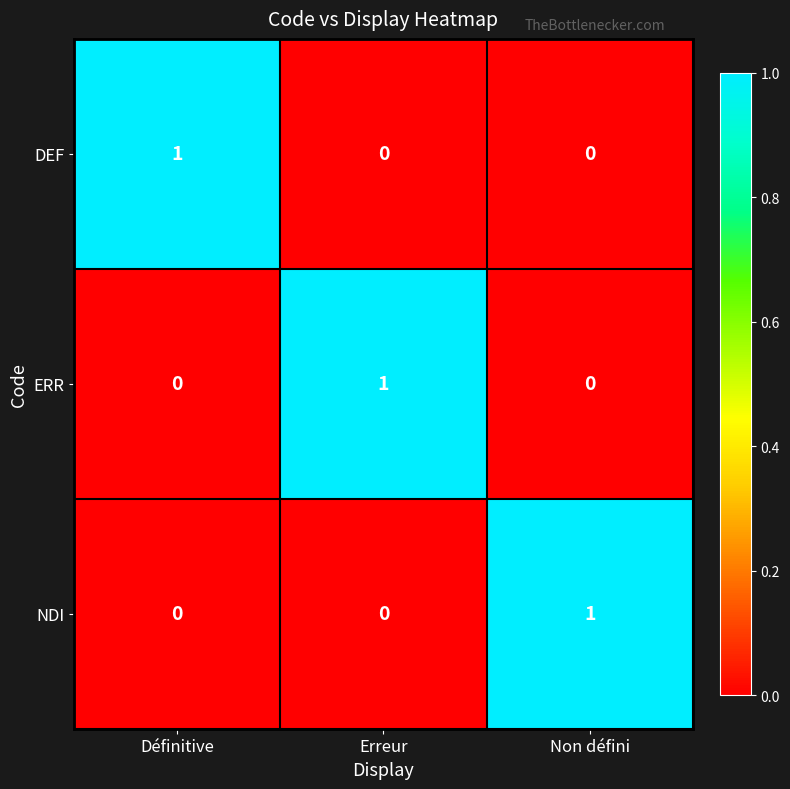

The DEF series shows 1 at Définitive. True or false?

True